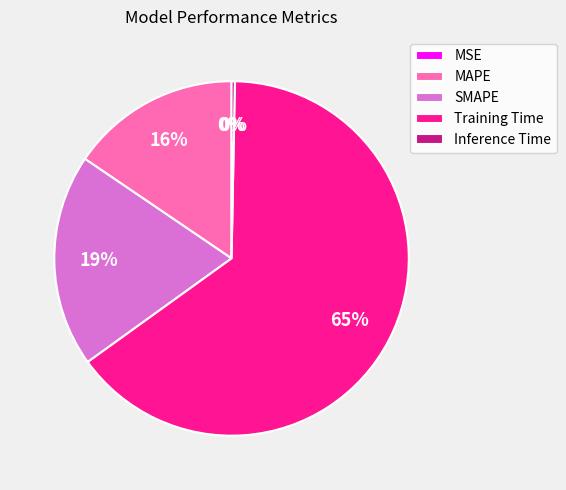

Which slice is the largest?

Training Time